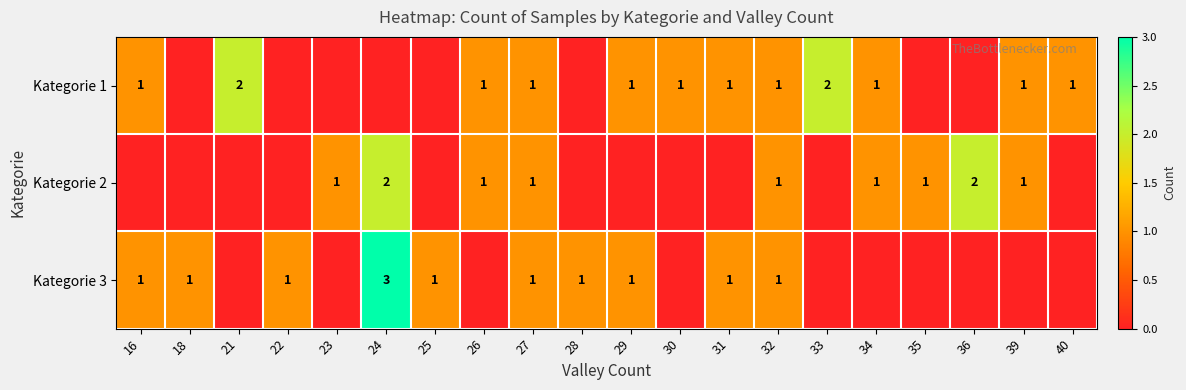

At which category does the chart reach its minimum across all series?

18